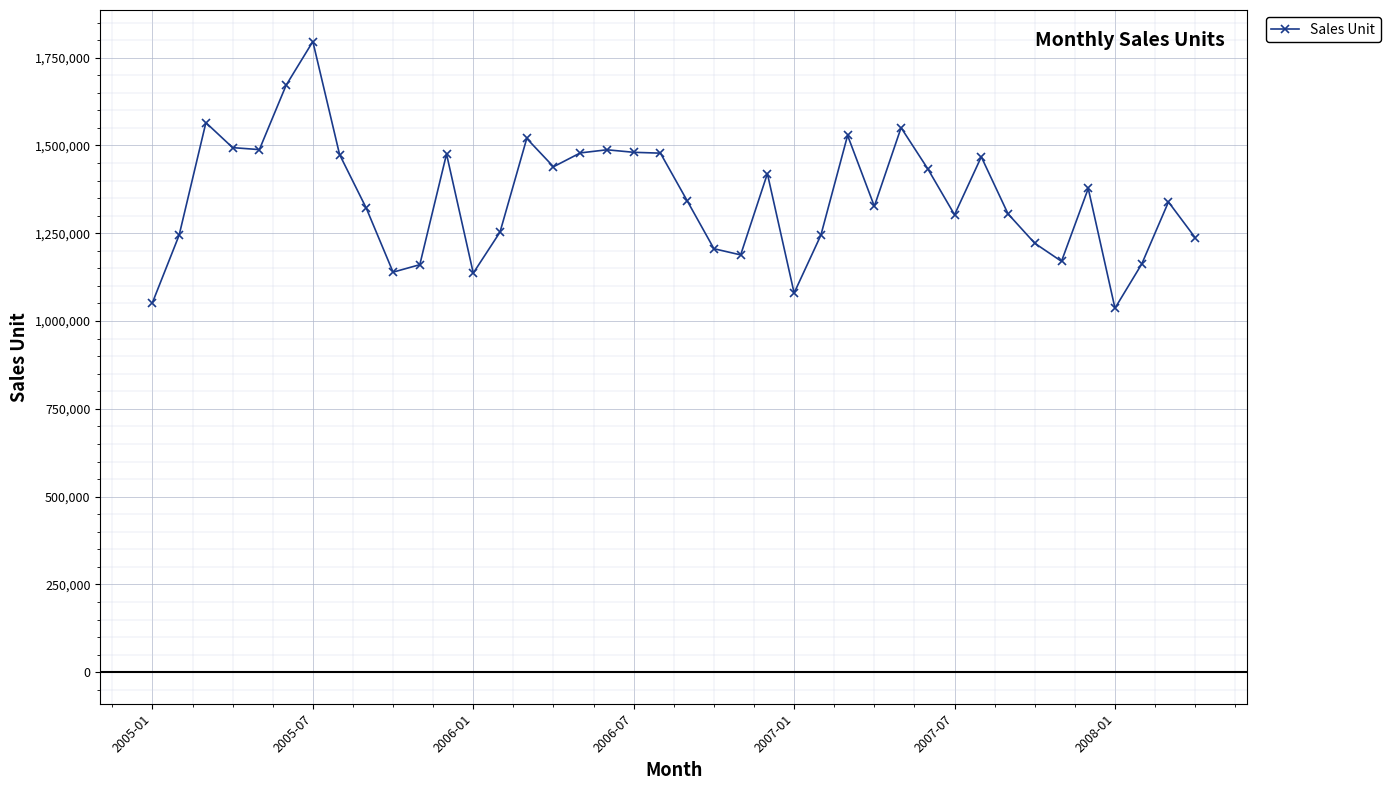

What is the minimum value shown in the chart?

1036540